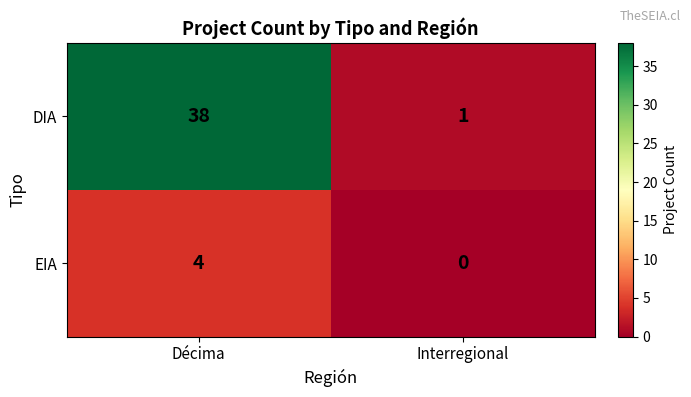

Rank the categories by EIA value from lowest to highest.

Interregional, Décima